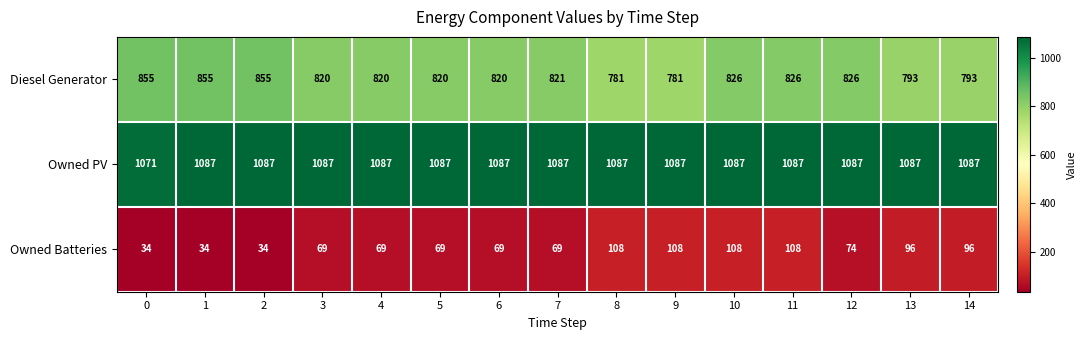

Rank the series by their maximum value, from lowest to highest.

Owned Batteries, Diesel Generator, Owned PV